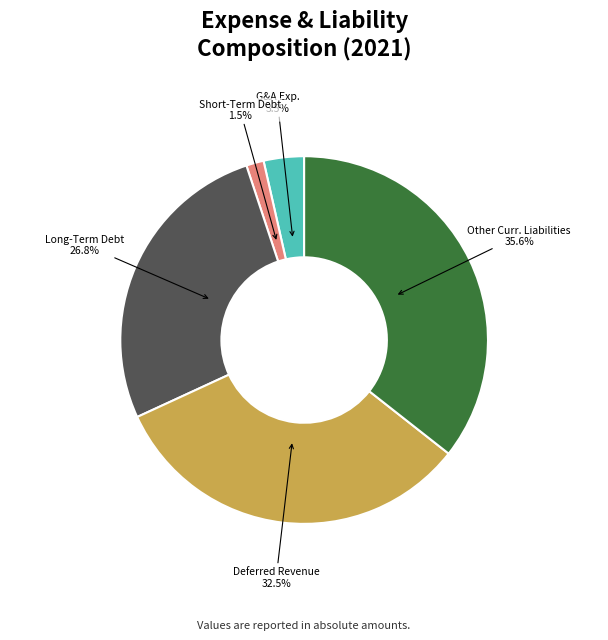

What percentage do G&A Exp. and Long-Term Debt together represent?

30.3%